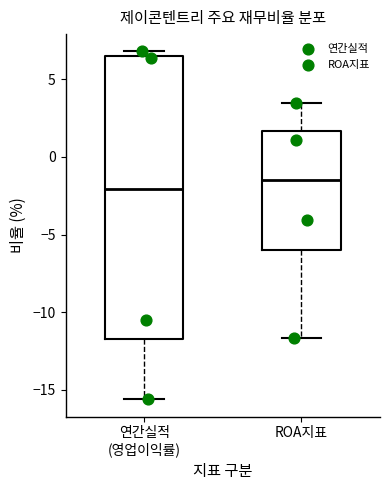

Reading left to right, read every box against the y-axis: the position of its median line, the range the box covers, and the ends of its whiskers. The values are not printed on the chart, so give them approximately, as read against the axis.

연간실적 (영업이익률): median -2.0, box -12.0 to 6.5, whiskers -15.5 to 7.0
ROA지표: median -1.5, box -6.0 to 1.5, whiskers -11.5 to 3.5